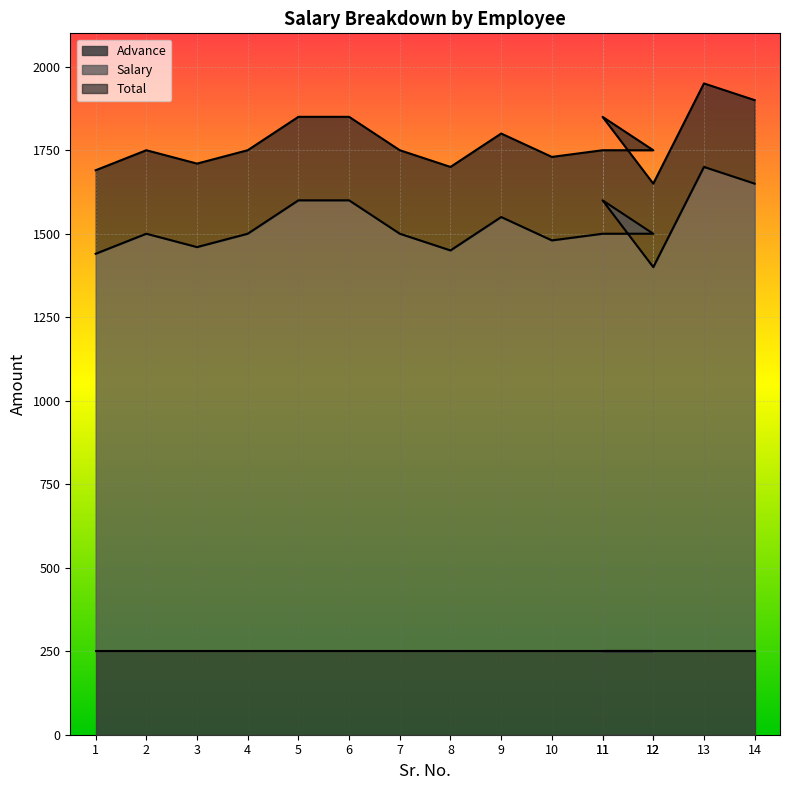

Reading left to right, extract all data points from this chart.

Salary: 1=1440	2=1500	3=1460	4=1500	5=1600	6=1600	7=1500	8=1450	9=1550	10=1480	11=1500	12=1500	11=1600	12=1400	13=1700	14=1650
Total: 1=1690	2=1750	3=1710	4=1750	5=1850	6=1850	7=1750	8=1700	9=1800	10=1730	11=1750	12=1750	11=1850	12=1650	13=1950	14=1900